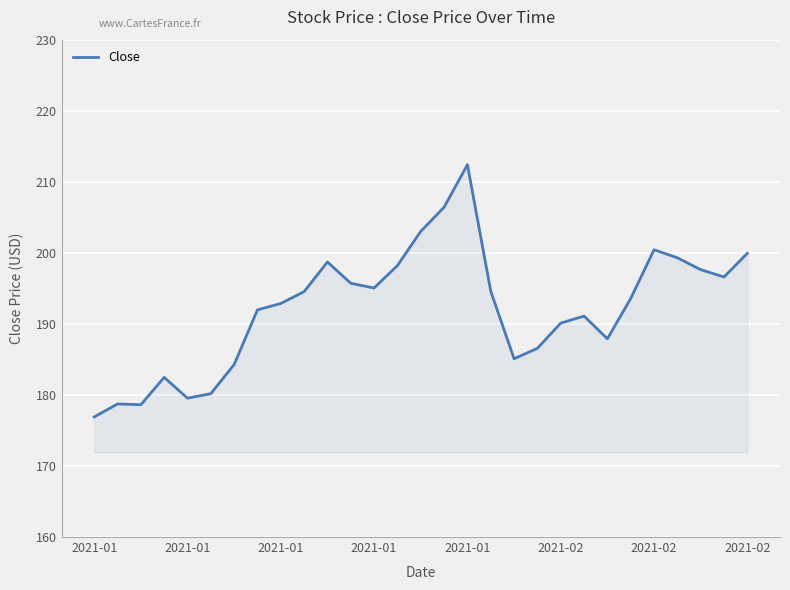

What is the difference between the maximum and minimum values?

35.5